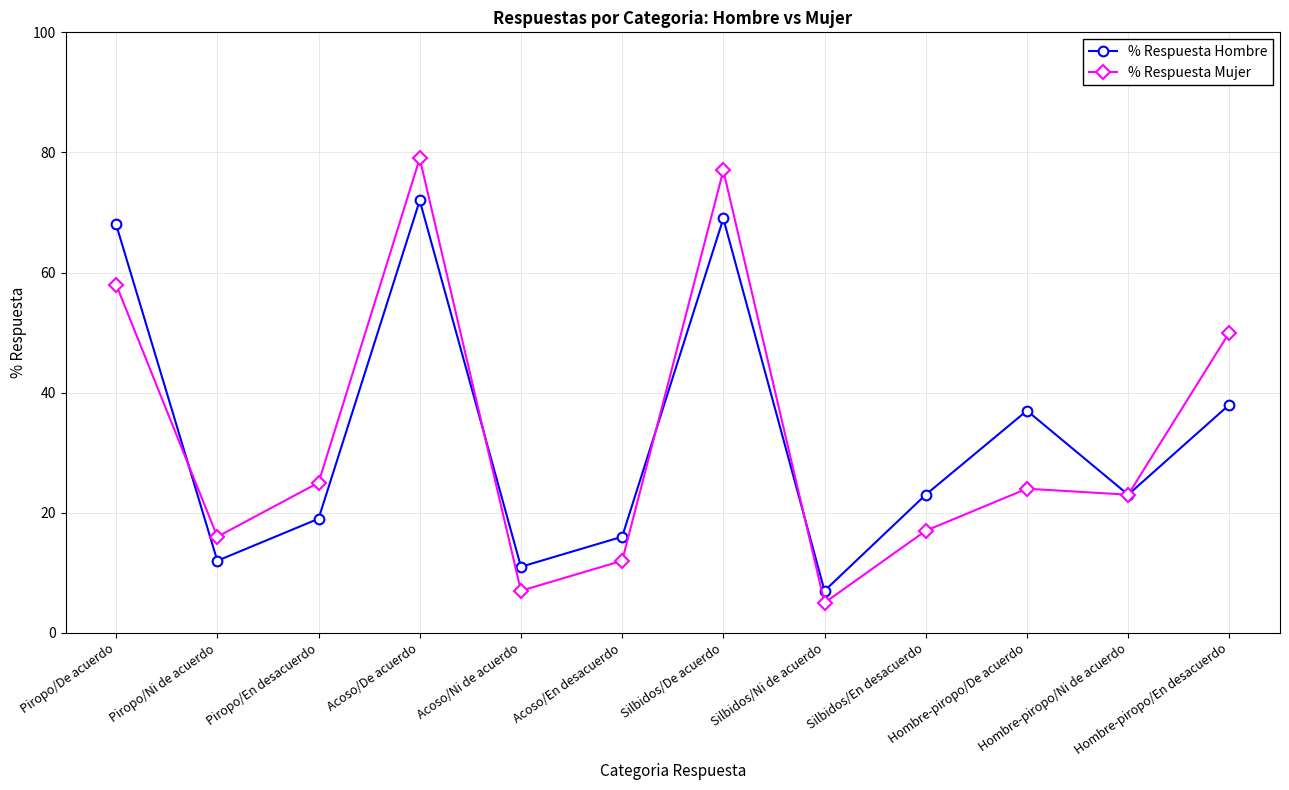

Which series has the largest range (max minus min)?

% Respuesta Mujer